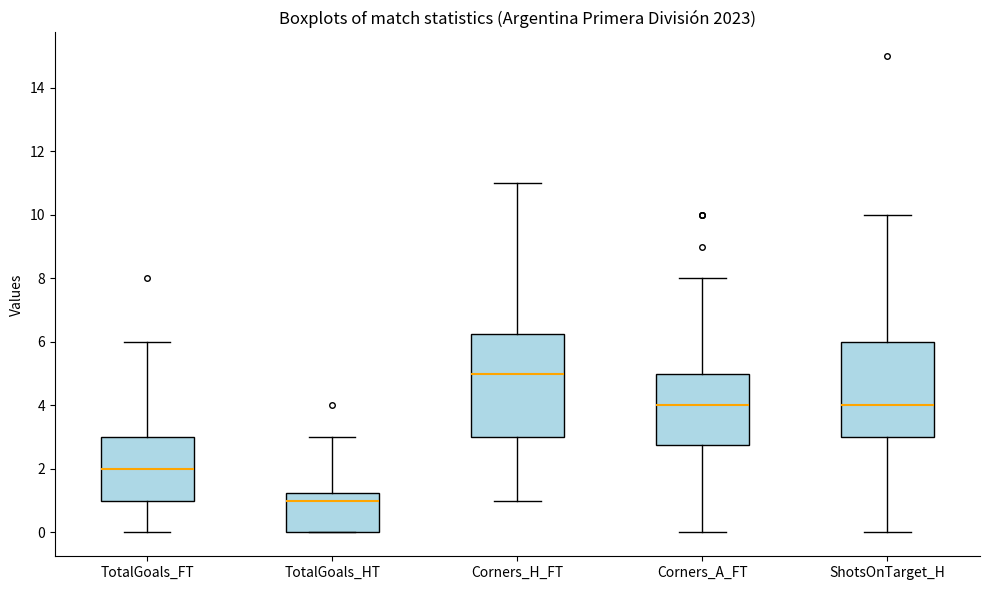

Which box is the tallest, from its lower edge to its upper edge?

Corners_H_FT